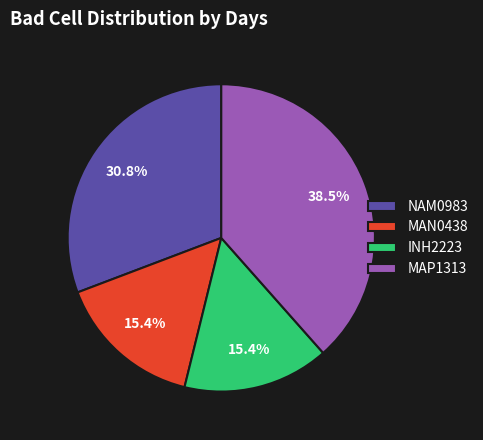

Is MAN0438 the majority of the pie?

No